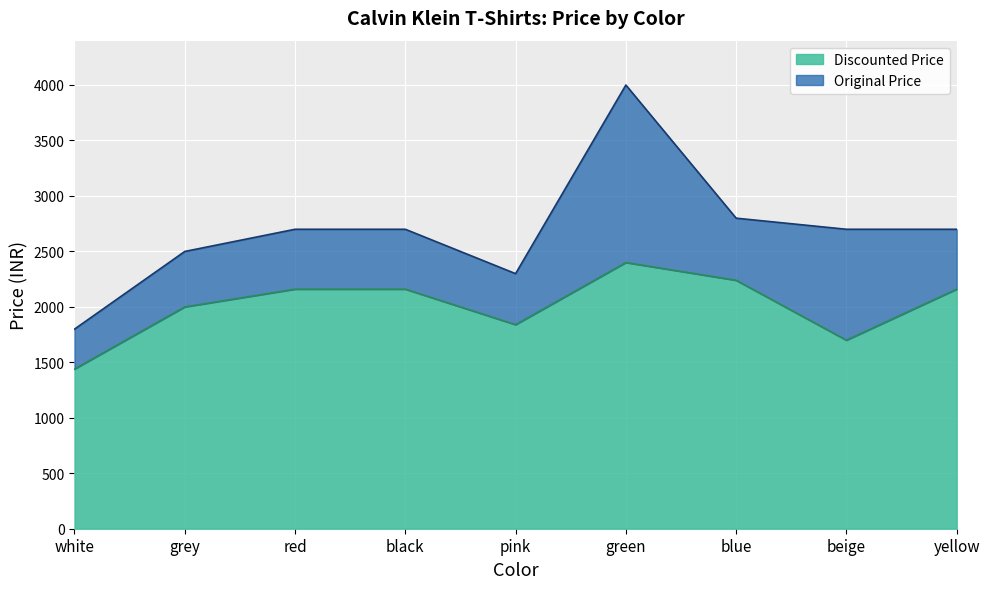

At how many categories does at least one series exceed 3624?

1